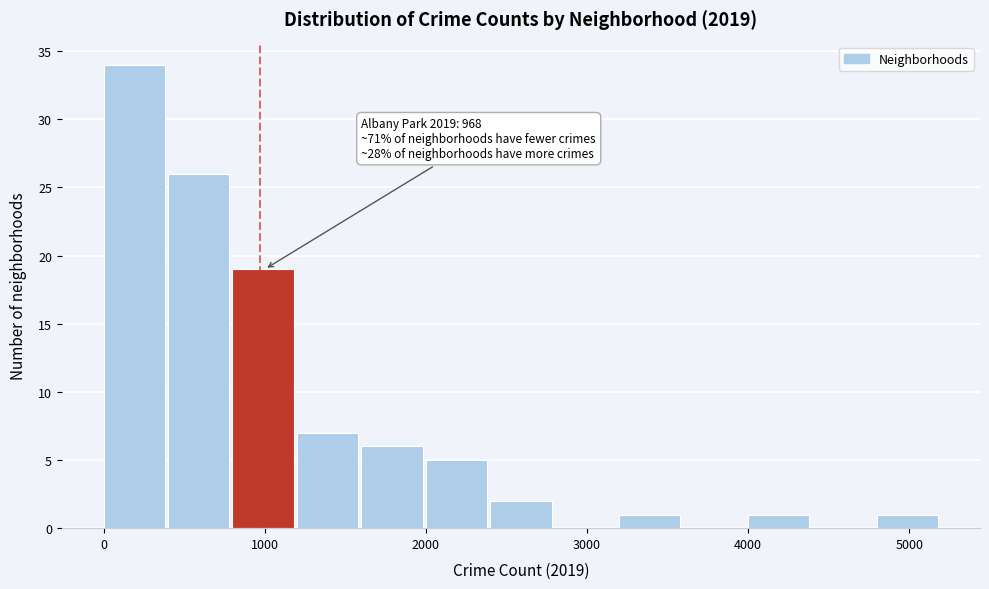

Which range on the x-axis has the tallest bar?

0 to 400